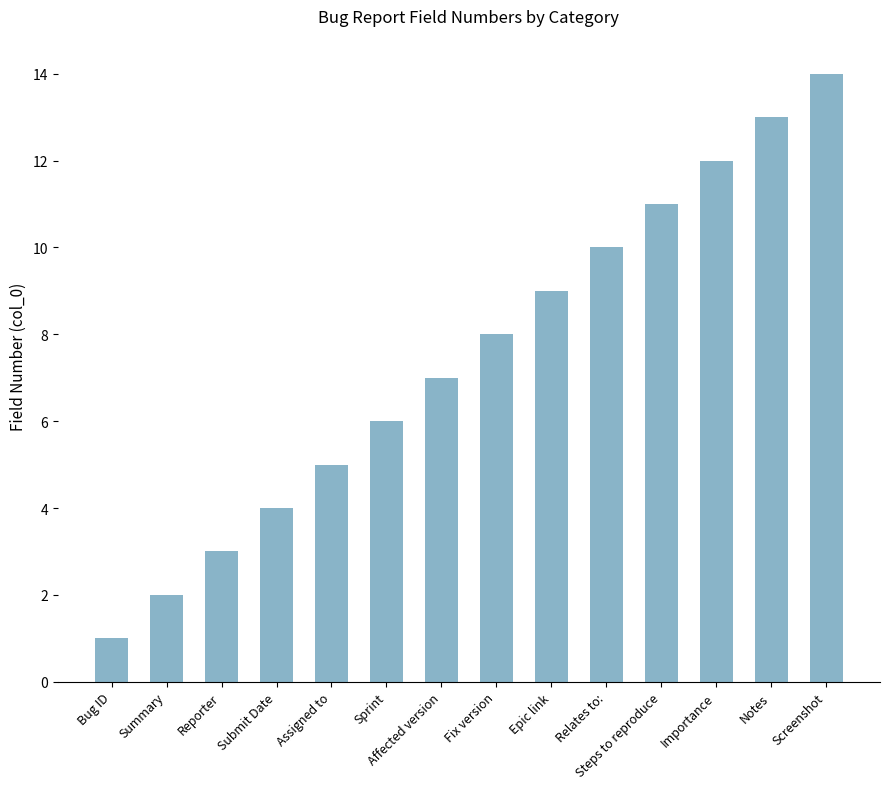

Reading left to right, extract all data points from this chart.

1	2	3	4	5	6	7	8	9	10	11	12	13	14